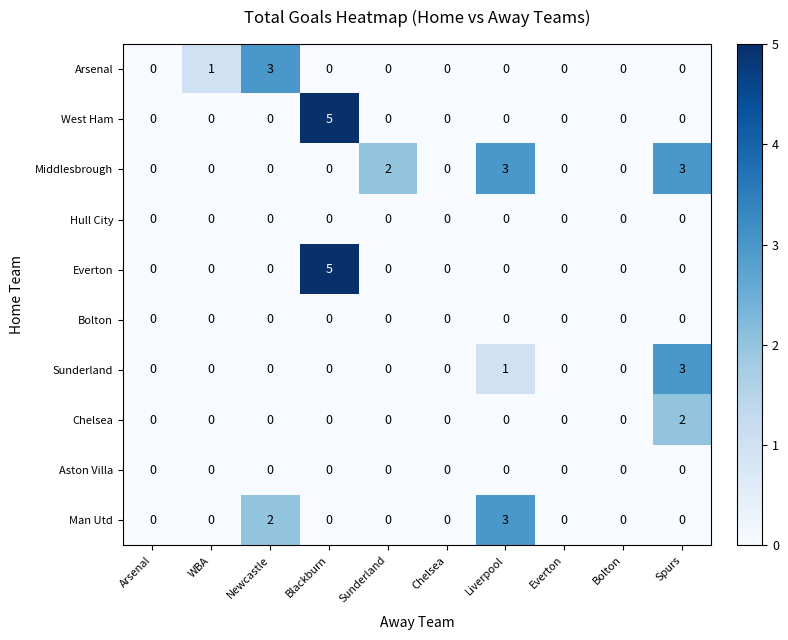

How many Arsenal values are between 0 and 1?

9